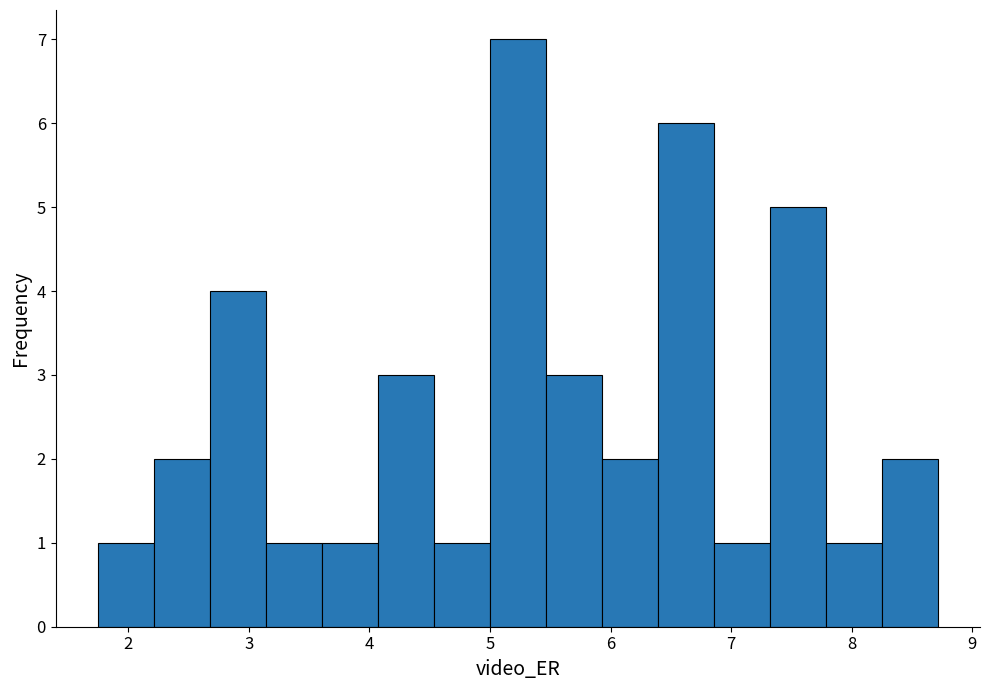

What is the height of the bar covering 5.5 to 5.9 on the x-axis? Neither the bar edges nor the heights are printed on the chart, so give them approximately, as read against the axes.

3